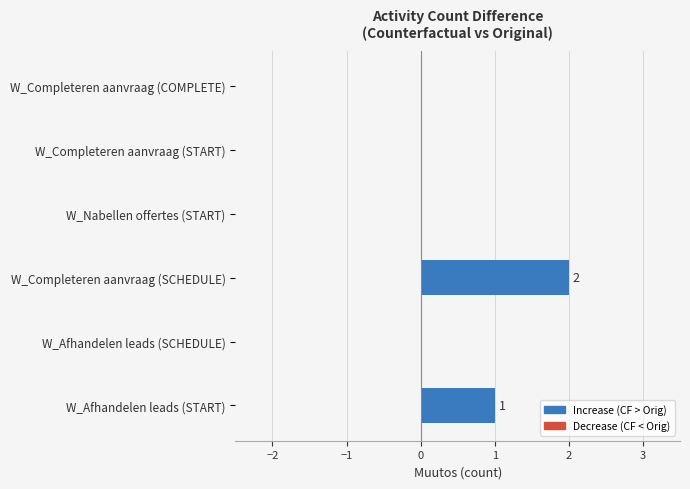

Are the bars grouped side by side (vs. stacked)?

No